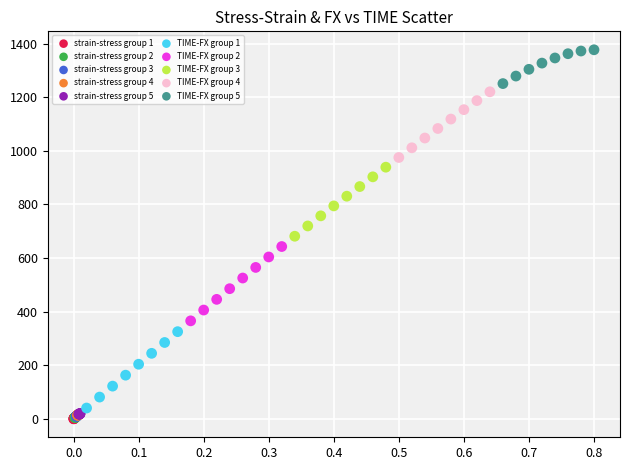

Which series contains the highest Y value?

TIME-FX group 5